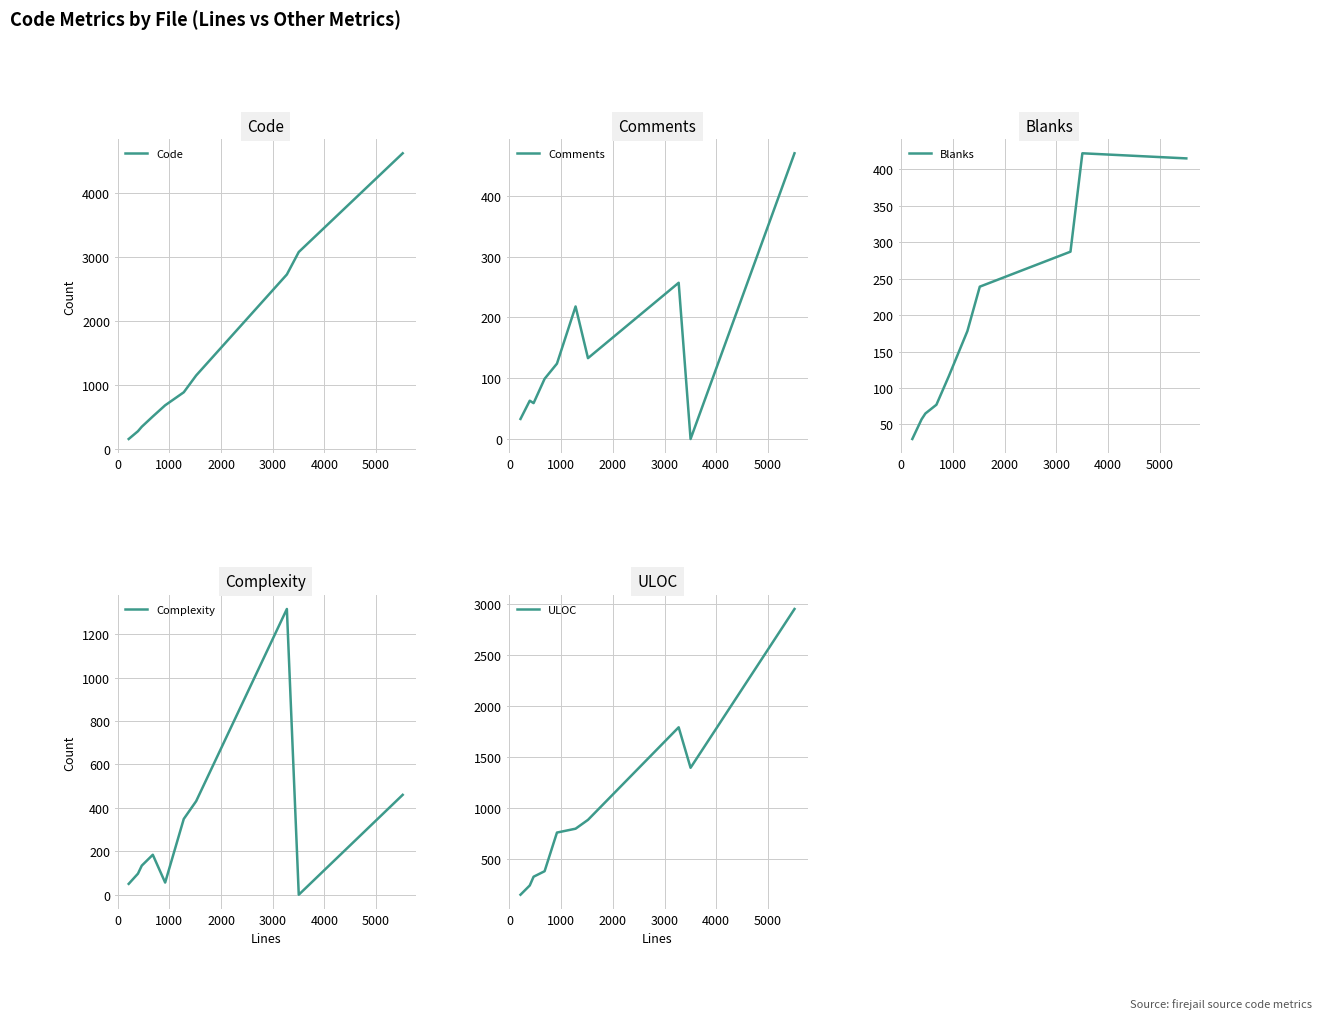

True or false: Complexity has more than 1 points higher than both neighbors.

True